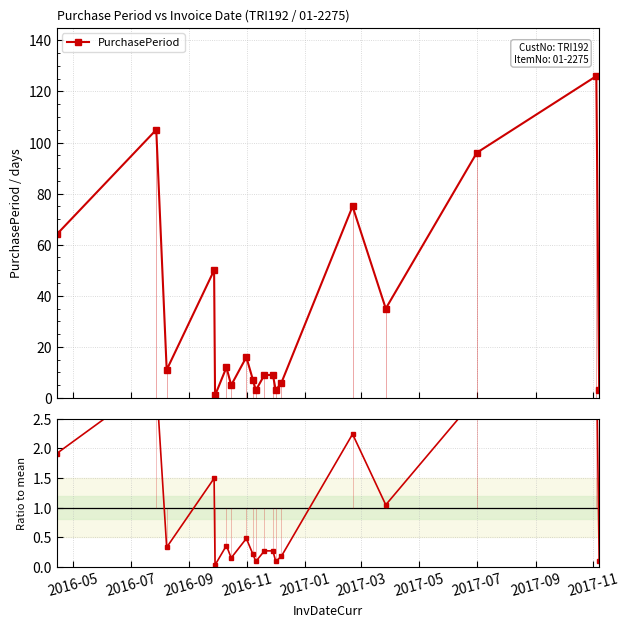

True or false: PurchasePeriod has more than 0 interior local peaks.

True